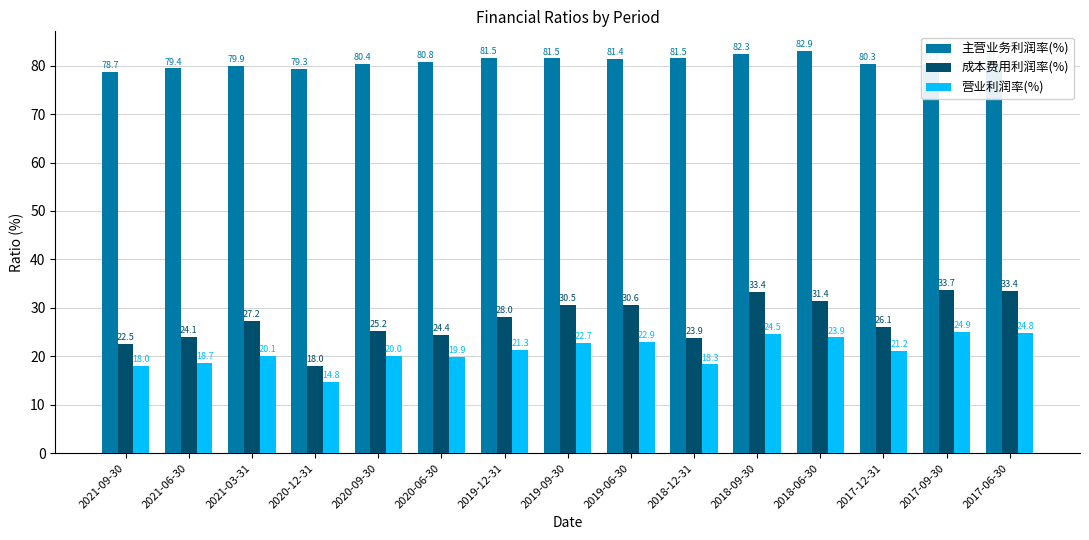

What is the total value across all series at 2017-06-30?

138.6